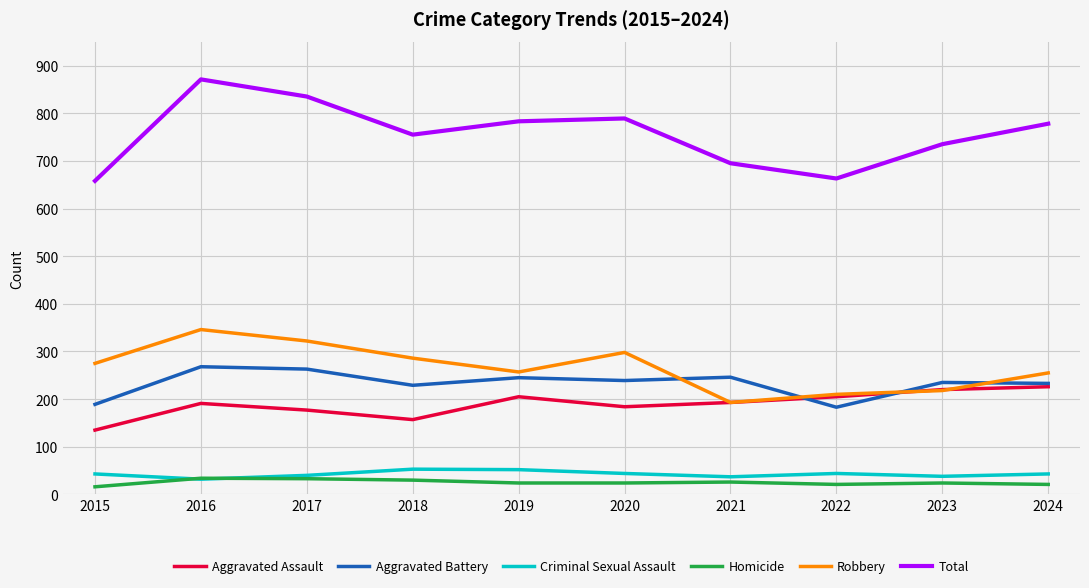

True or false: Robbery and Total intersect in this chart.

False